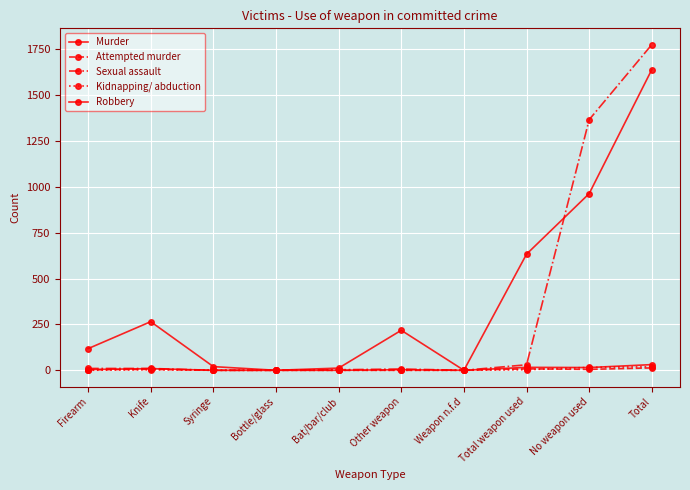

True or false: Robbery has more than 2 interior local peaks.

False